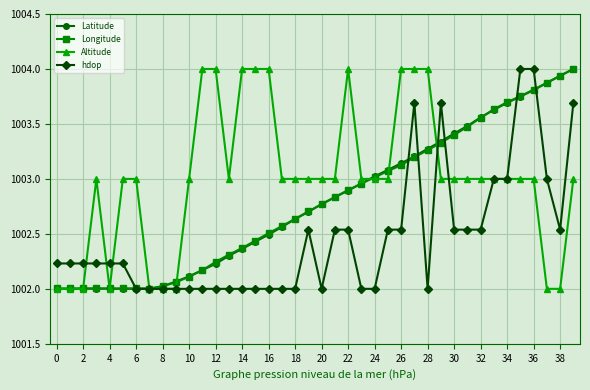

What is the value of the Longitude point at the 4th from the left?

1002.0